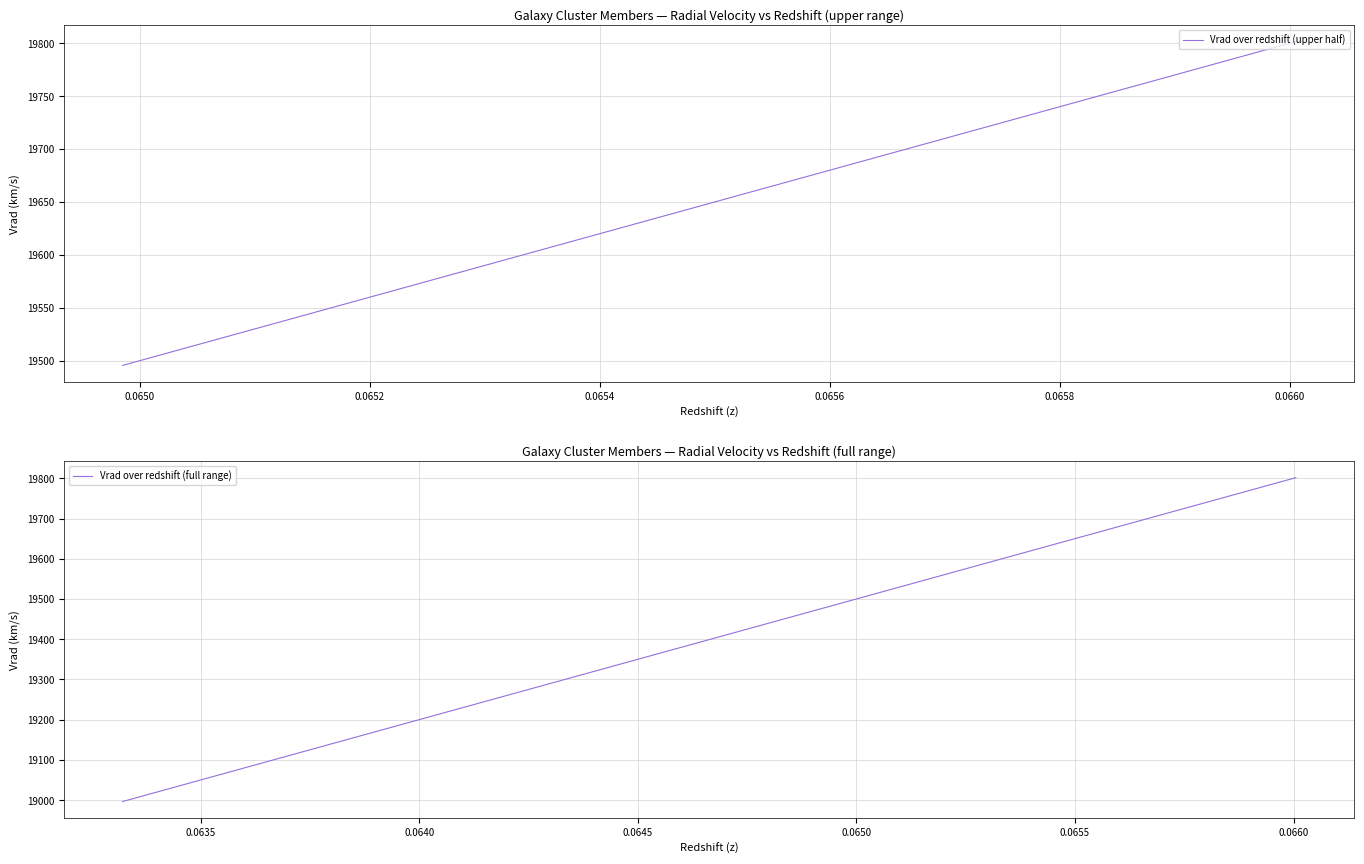

What is the sum of all values?

778643.3